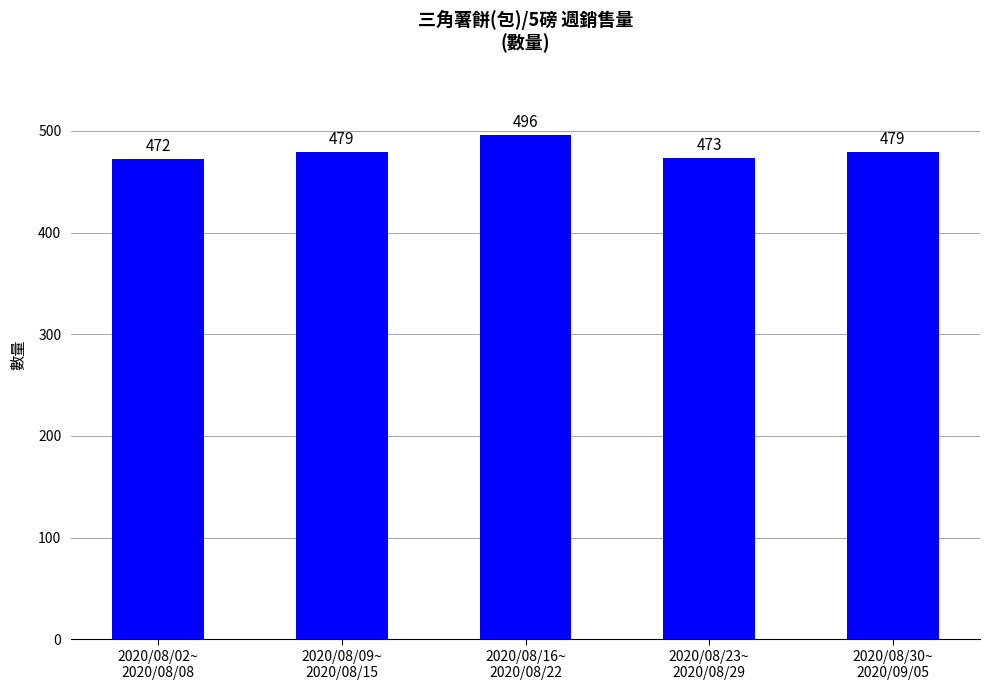

Approximately how many times larger is the value at 2020/08/09~
2020/08/15 compared to 2020/08/02~
2020/08/08?

1.0